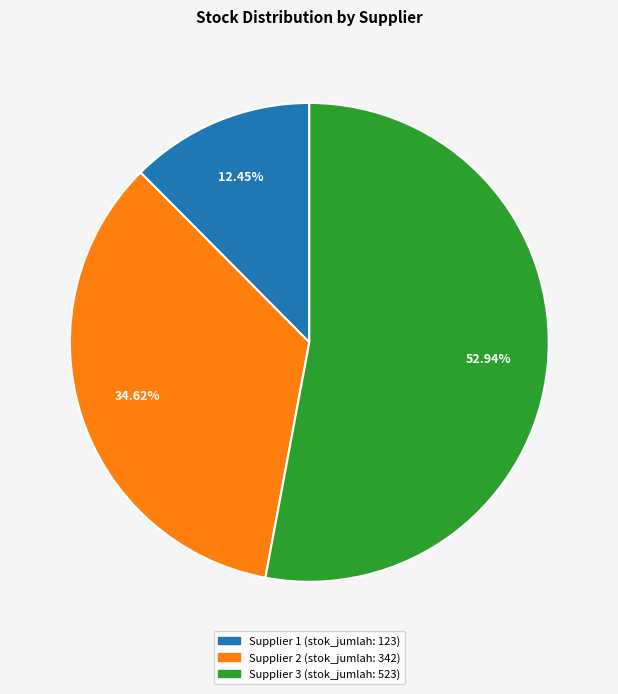

Is there a majority slice in this chart?

Yes